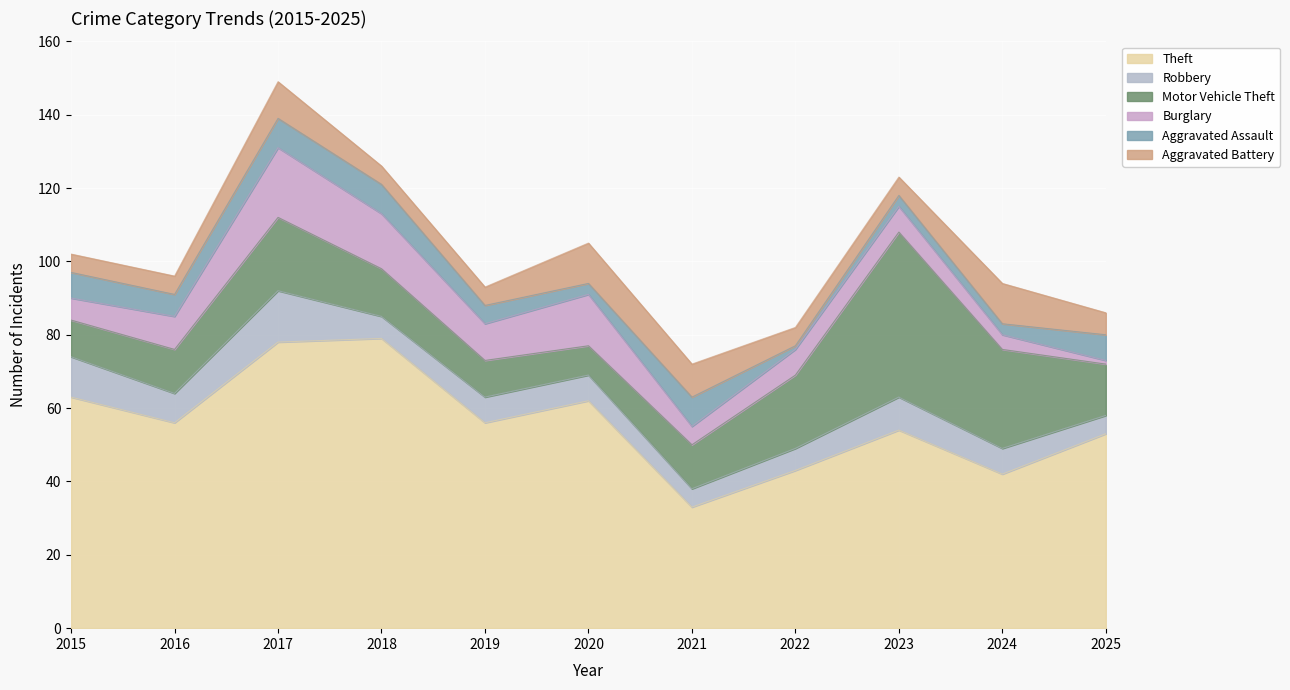

What is the highest value of the Motor Vehicle Theft series?

45